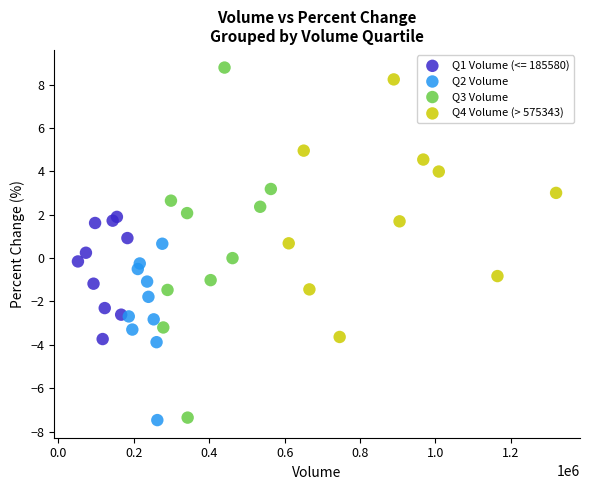

What are all the series names shown in the legend?

Q1 Volume (<= 185580), Q2 Volume, Q3 Volume, Q4 Volume (> 575343)